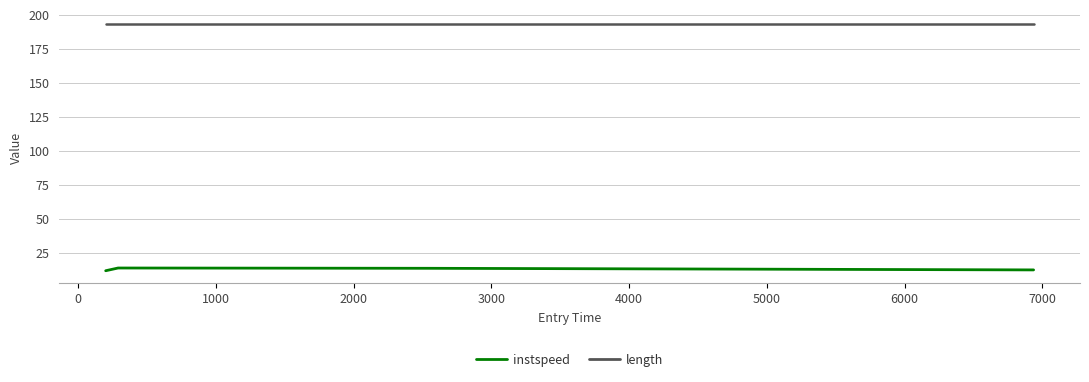

What is the difference between the maximum and minimum values in the instspeed series?

2.0